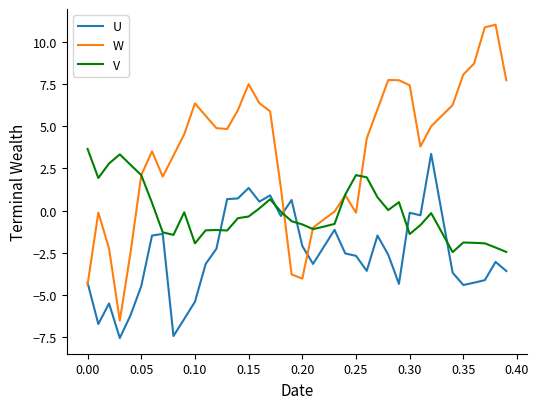

What is the greatest value displayed?

11.0